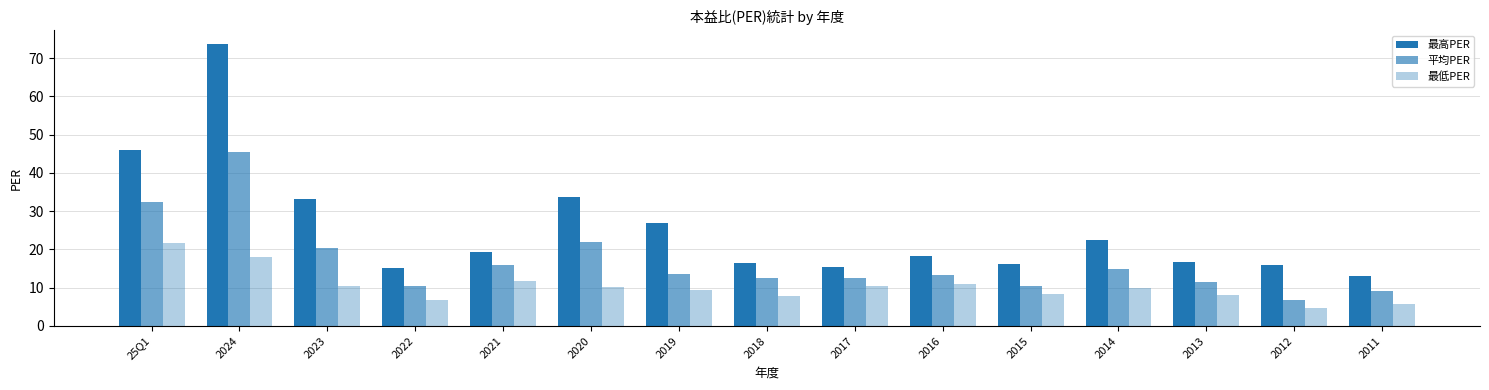

What is the sum of all 平均PER values?

250.6